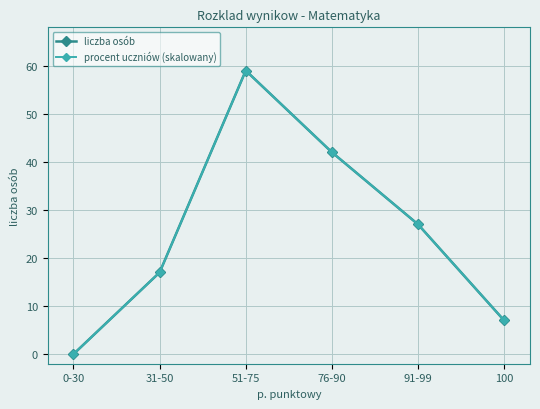

Is it true that liczba osób equals 22.2 at 31-50?

False